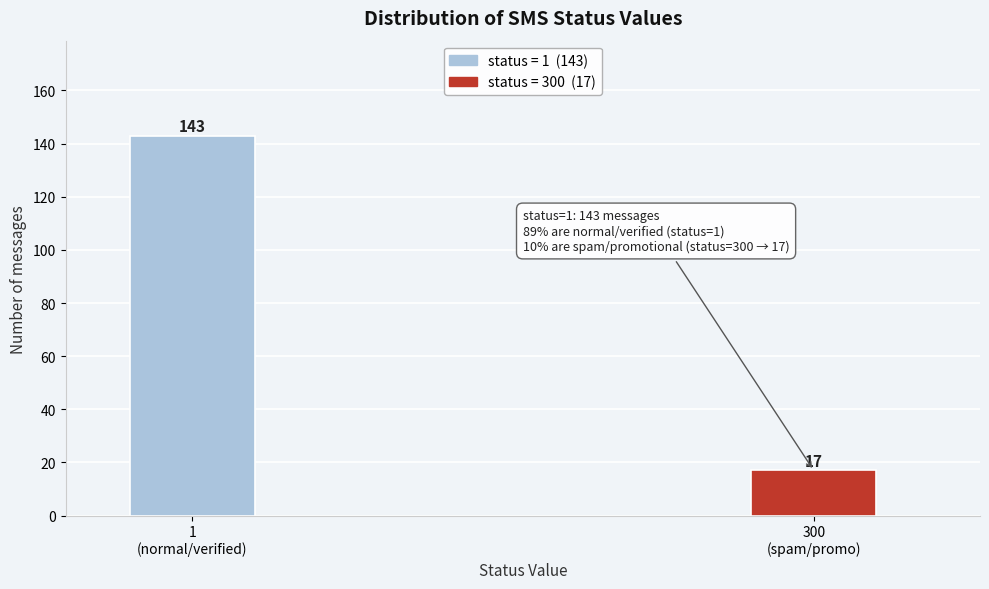

Reading left to right, extract all data points from this chart.

143	17